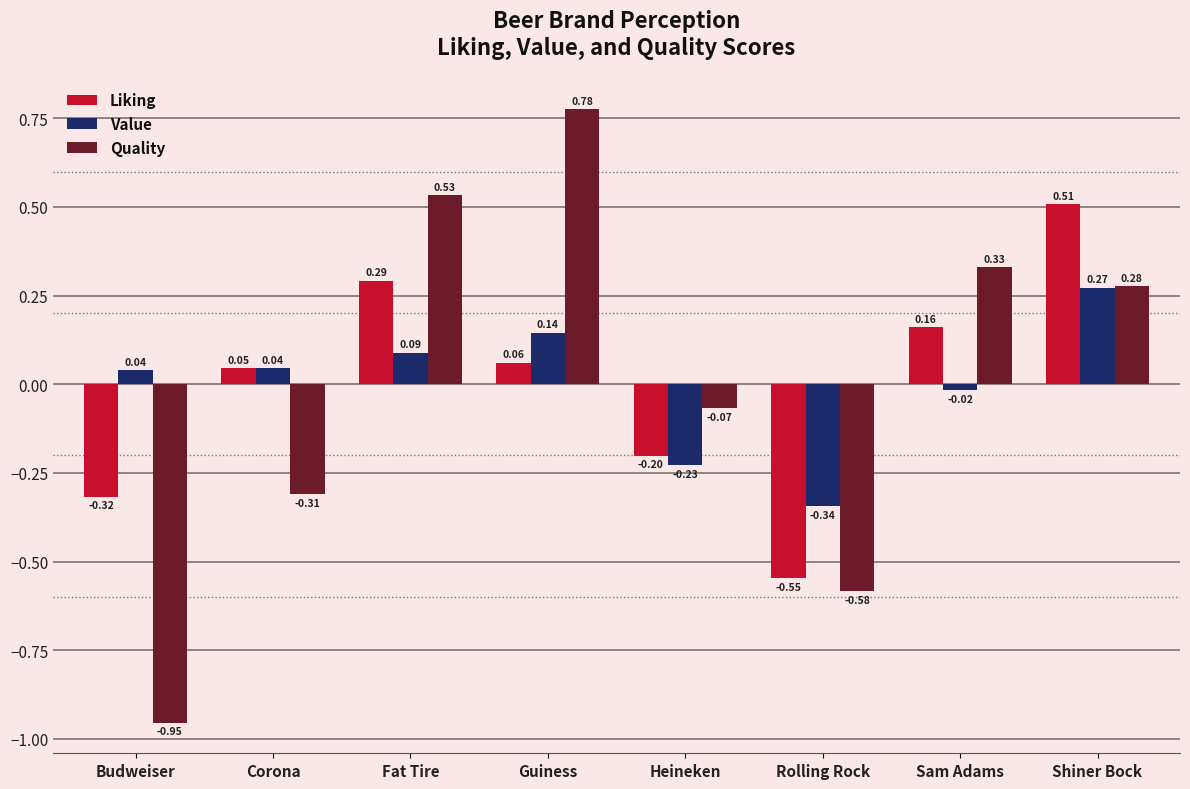

How many values in Value are below zero?

3